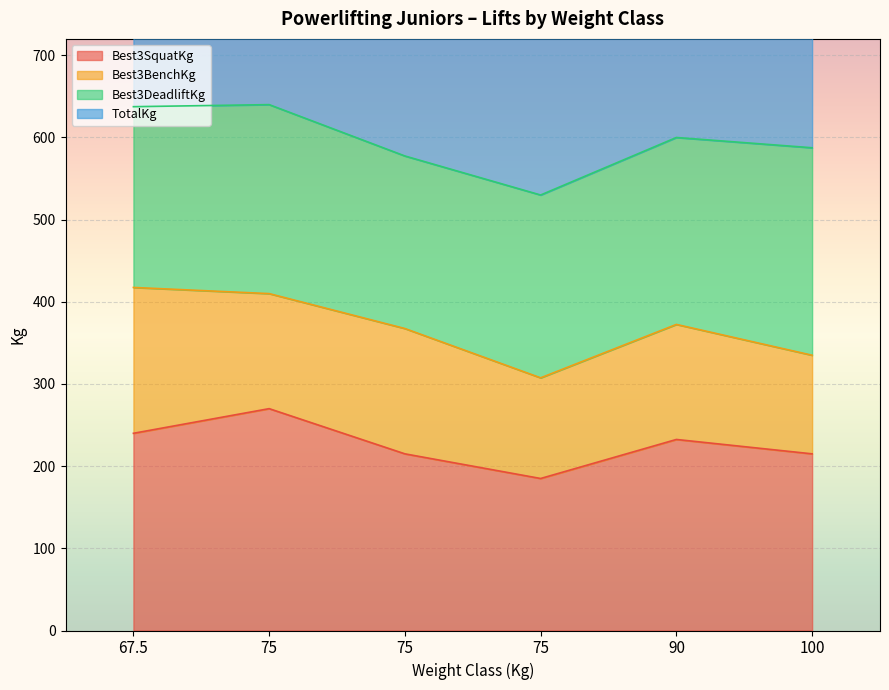

Which has a higher value, 75 or 90?

90